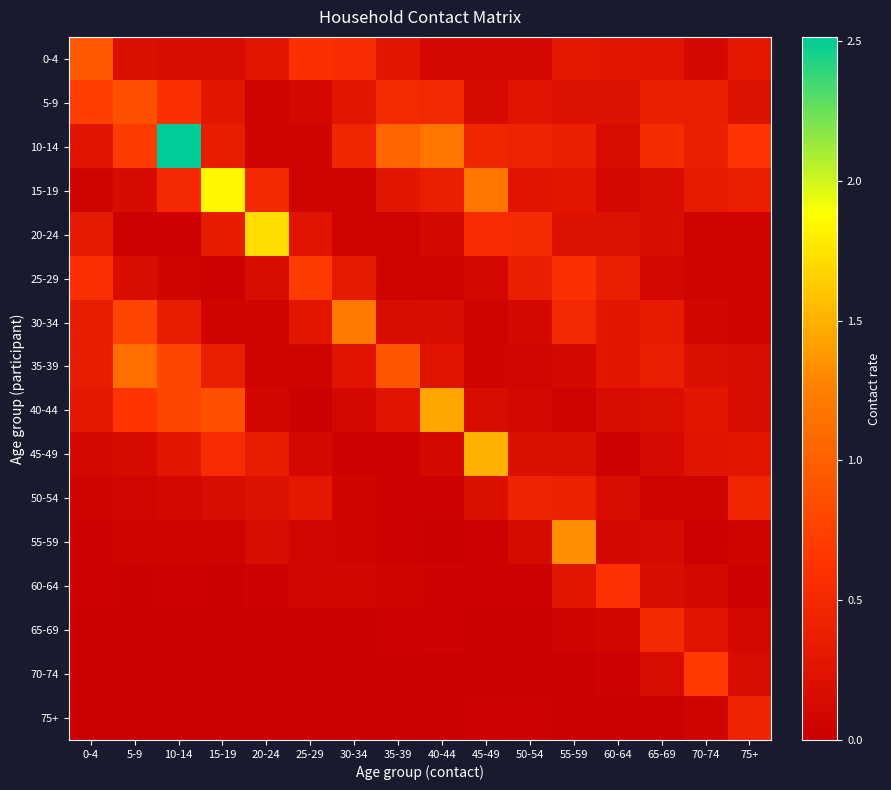

Which has a higher value, 75+ or 20-24?

75+